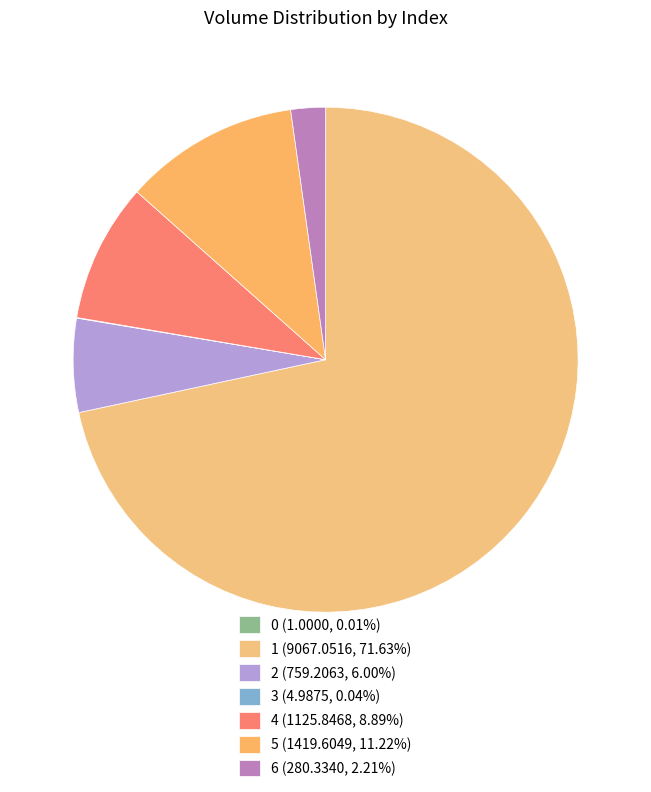

The 1 slice represents 72% of the pie. True or false?

True